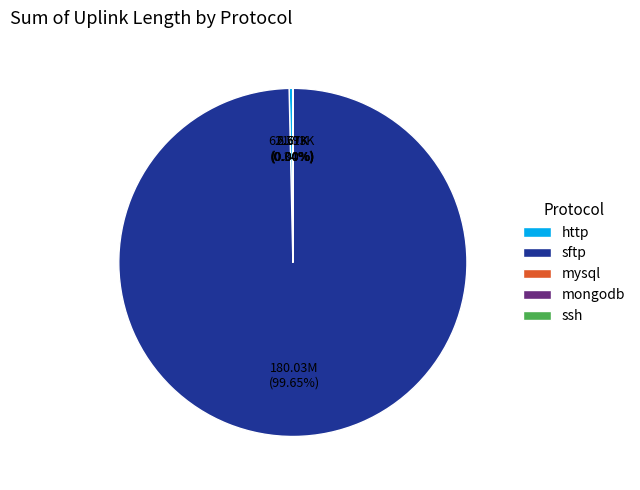

What portion of the pie excludes http?

99.7%